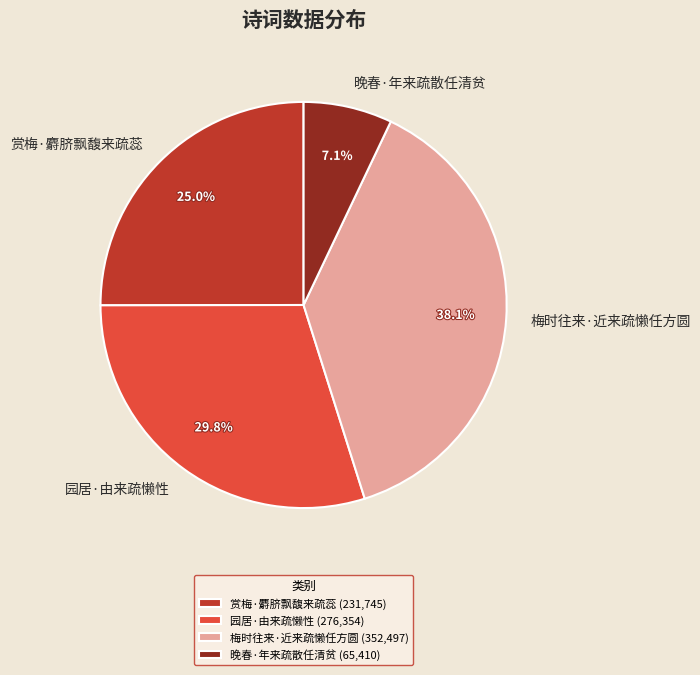

Approximately how many times larger is the value at 赏梅·麝脐飘馥来疏蕊 compared to 梅时往来·近来疏懒任方圆?

0.7